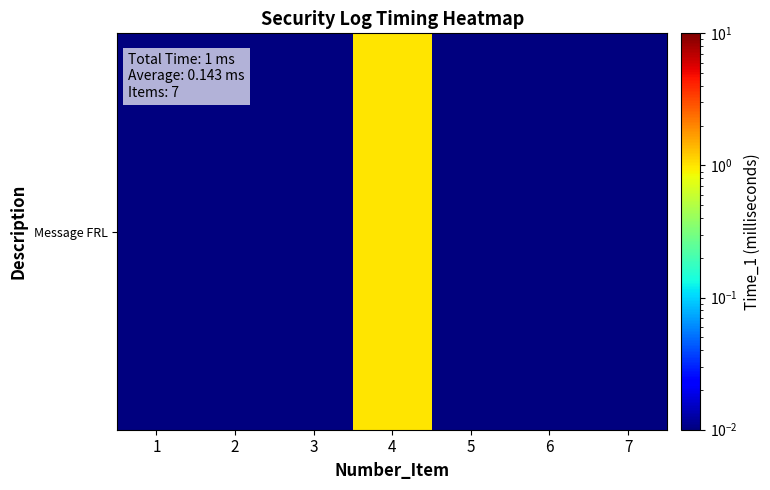

Reading right to left, what are all the values shown in this chart?

7=0.0	6=0.0	5=0.0	4=1.0	3=0.0	2=0.0	1=0.0